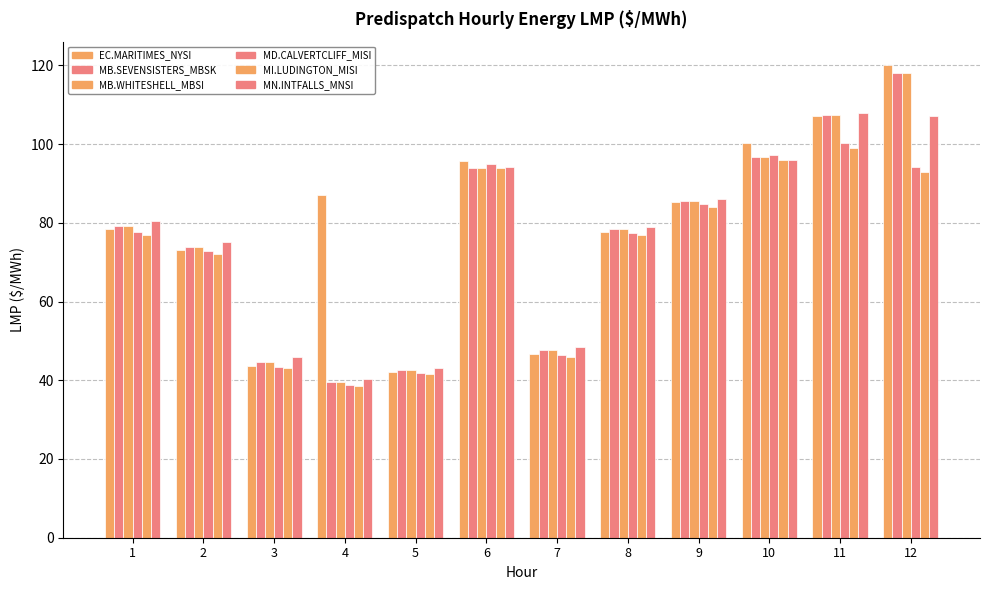

True or false: MB.SEVENSISTERS_MBSK:LMP has a value of 47.6 at 7.

True